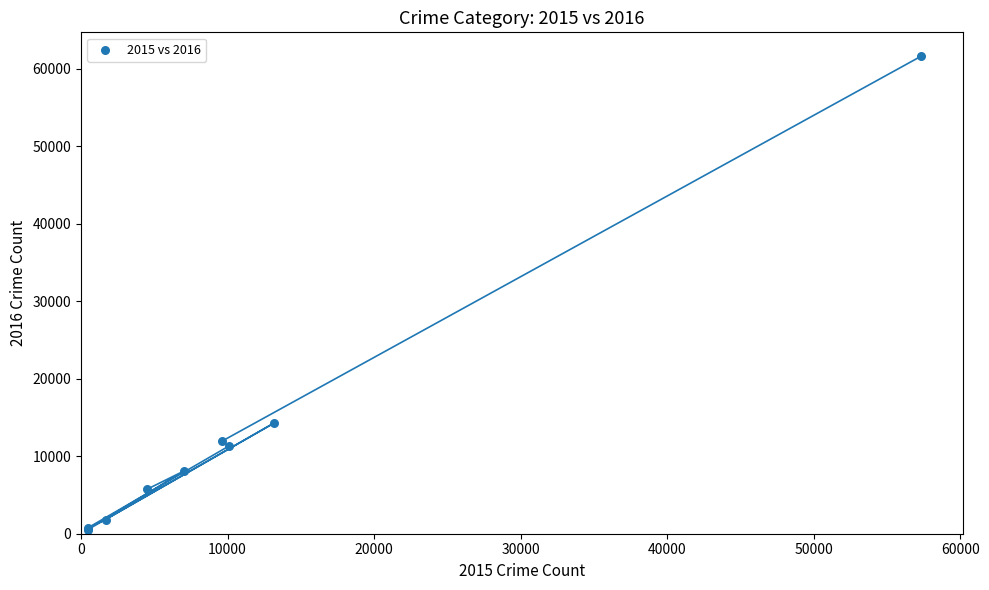

What Y value in the scatter plot is closest to 31066?

14289